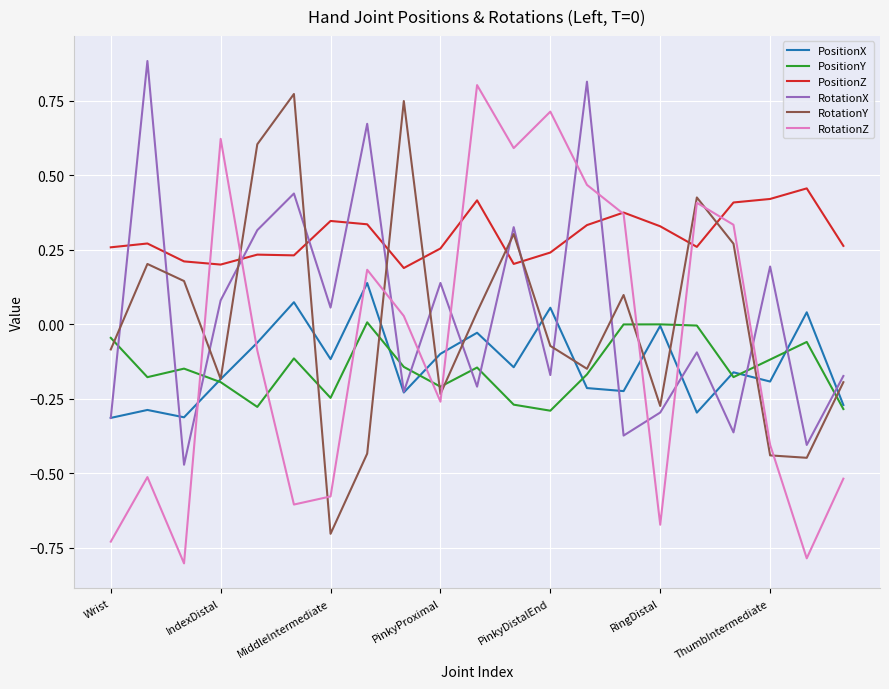

Which series has the largest total across all categories?

PositionZ